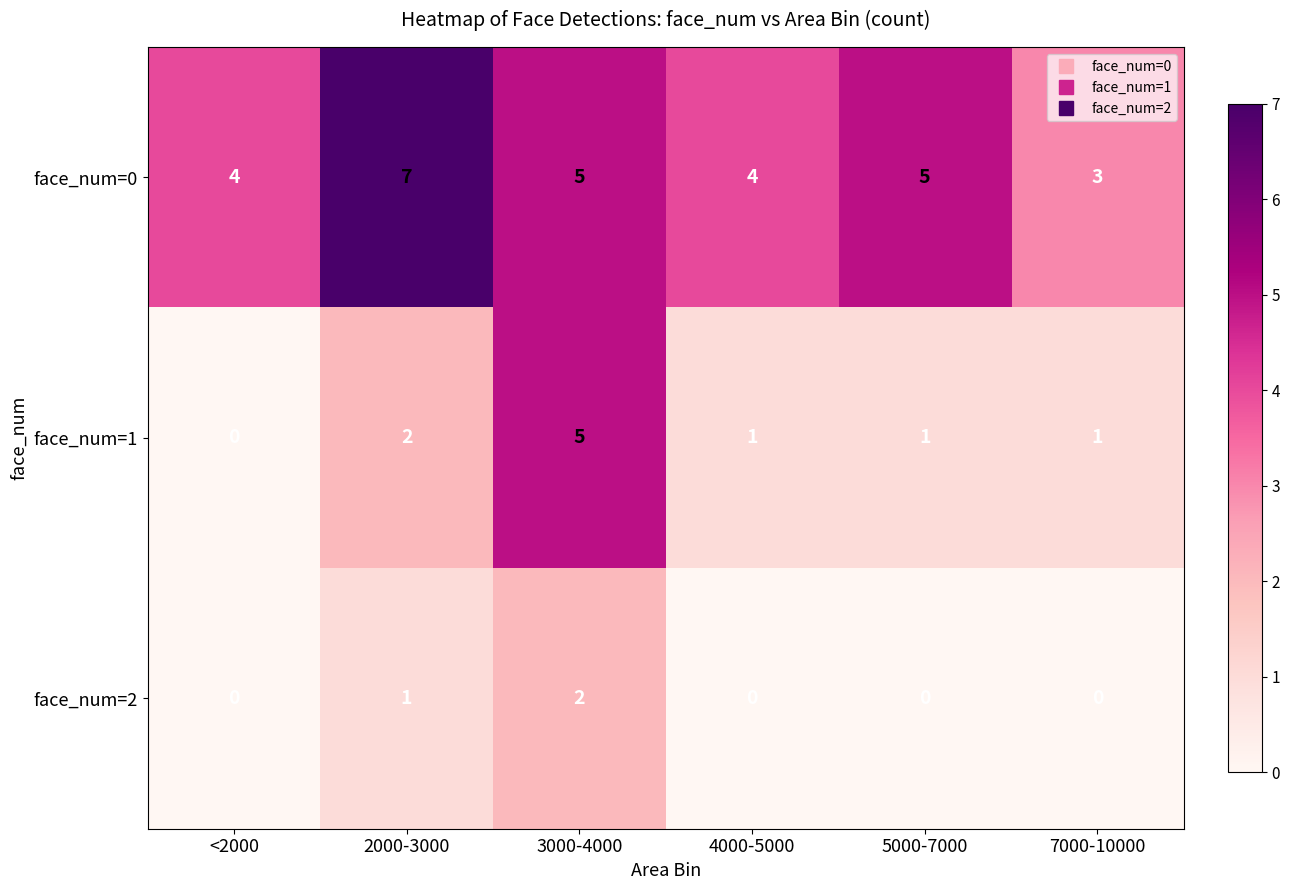

True or false: face_num=0 has a value of 9 at 3000-4000.

False